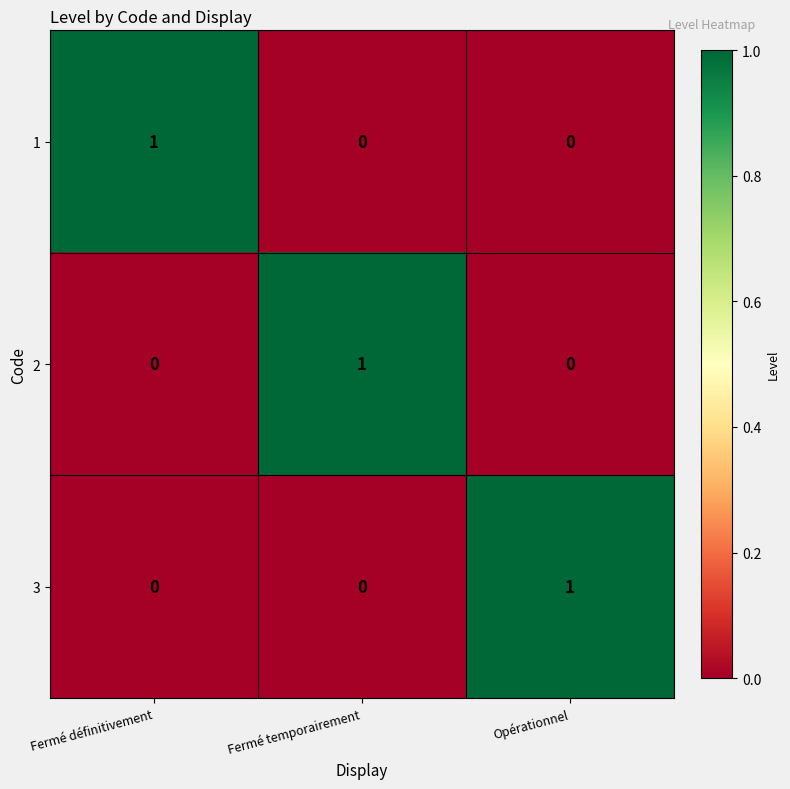

The value of 2 at Fermé temporairement is 0. True or false?

False